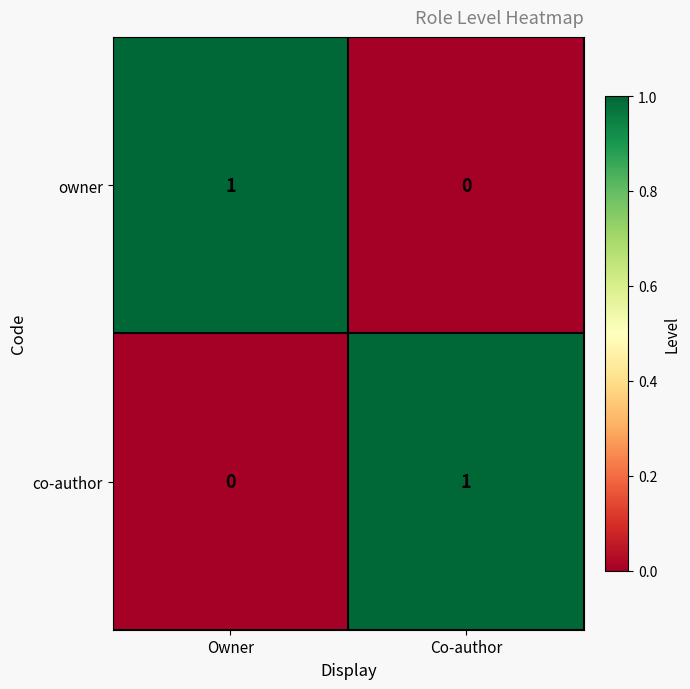

Reading left to right, extract all data points from this chart.

owner: Owner=1	Co-author=0
co-author: Owner=0	Co-author=1